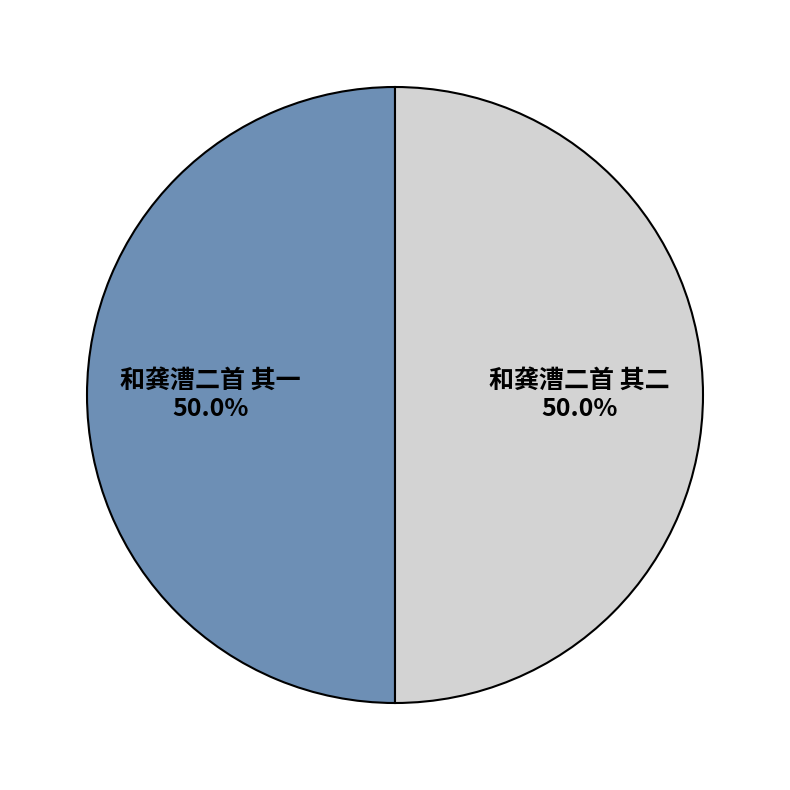

Combined, do 和龚漕二首 其二 and 和龚漕二首 其一 account for over 50%?

Yes